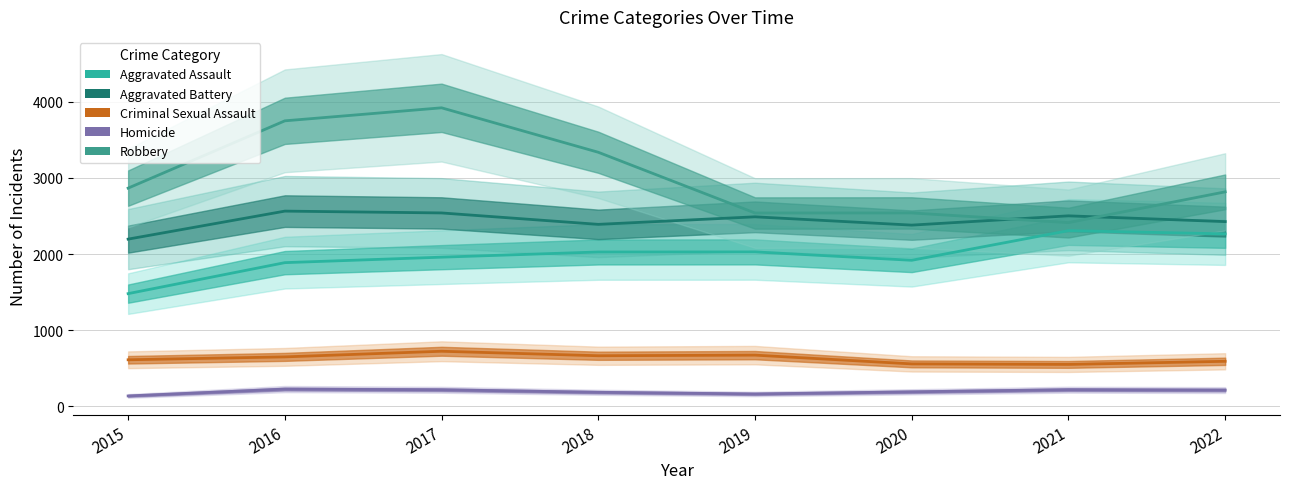

Reading left to right, extract all data points from this chart.

Aggravated Assault: 2015=1481	2016=1888	2017=1960	2018=2028	2019=2029	2020=1919	2021=2308	2022=2266
Aggravated Battery: 2015=2197	2016=2565	2017=2541	2018=2391	2019=2490	2020=2381	2021=2503	2022=2427
Criminal Sexual Assault: 2015=612	2016=650	2017=724	2018=665	2019=673	2020=558	2021=551	2022=592
Homicide: 2015=137	2016=227	2017=218	2018=185	2019=163	2020=191	2021=219	2022=214
Robbery: 2015=2867	2016=3751	2017=3922	2018=3338	2019=2540	2020=2541	2021=2414	2022=2818